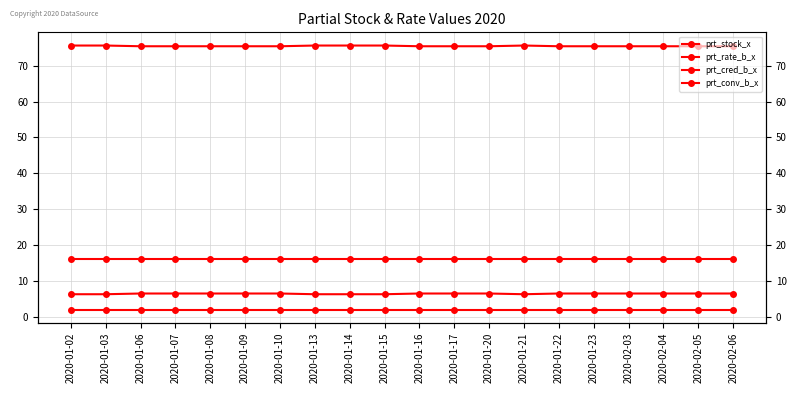

Which series has the largest total across all categories?

prt_cred_b_x